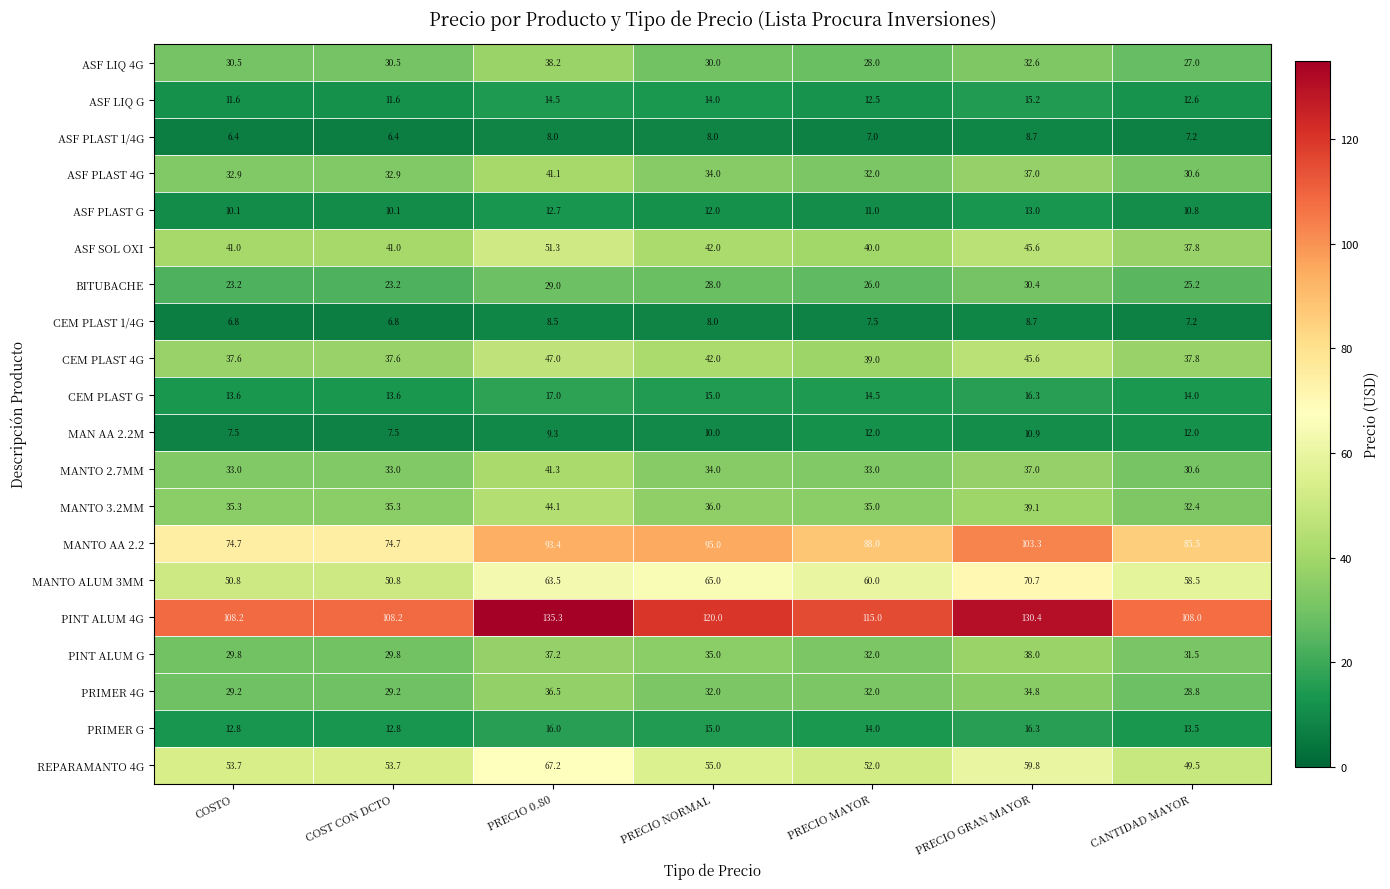

What is the sum of all MAN AA 2.2M values?

69.2